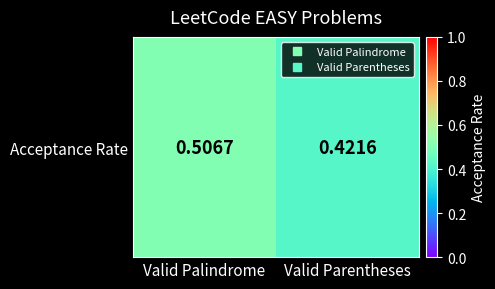

List the labels in order of value, largest first.

Valid Palindrome, Valid Parentheses